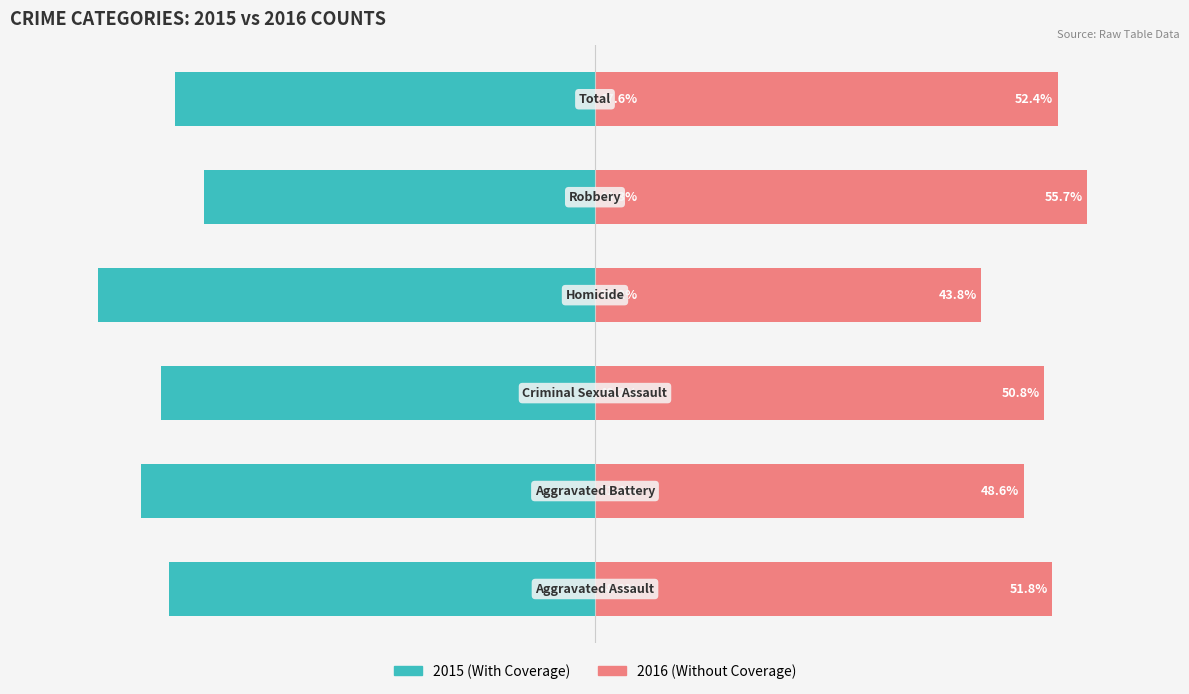

Are the bars horizontal?

Yes